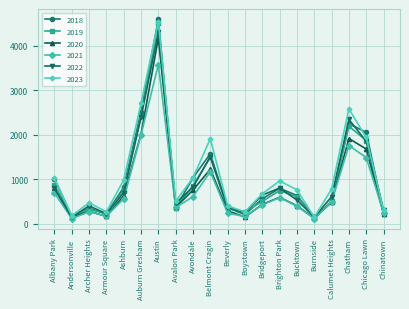

What is the value of the 2018 point at the 1st from the left?

1011